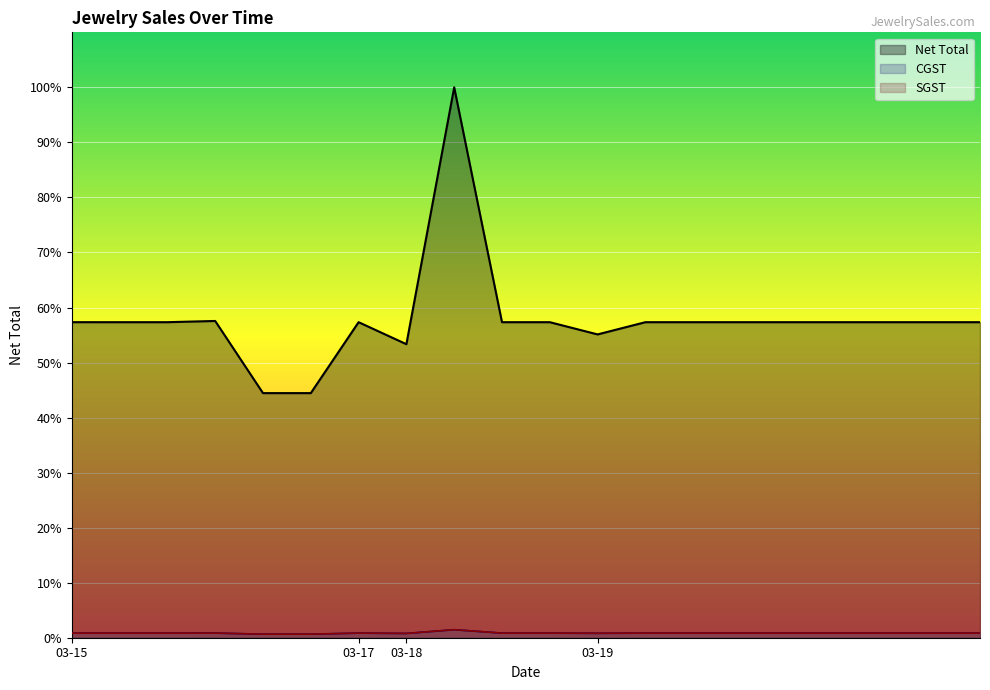

True or false: SGST and CGST intersect in this chart.

False